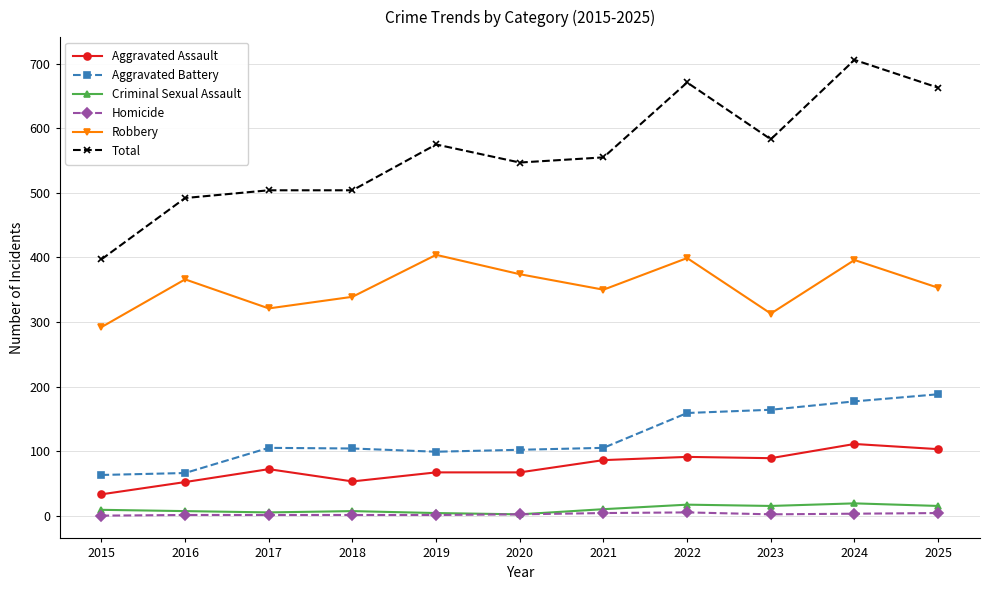

The Robbery series shows 92 at 2020. True or false?

False